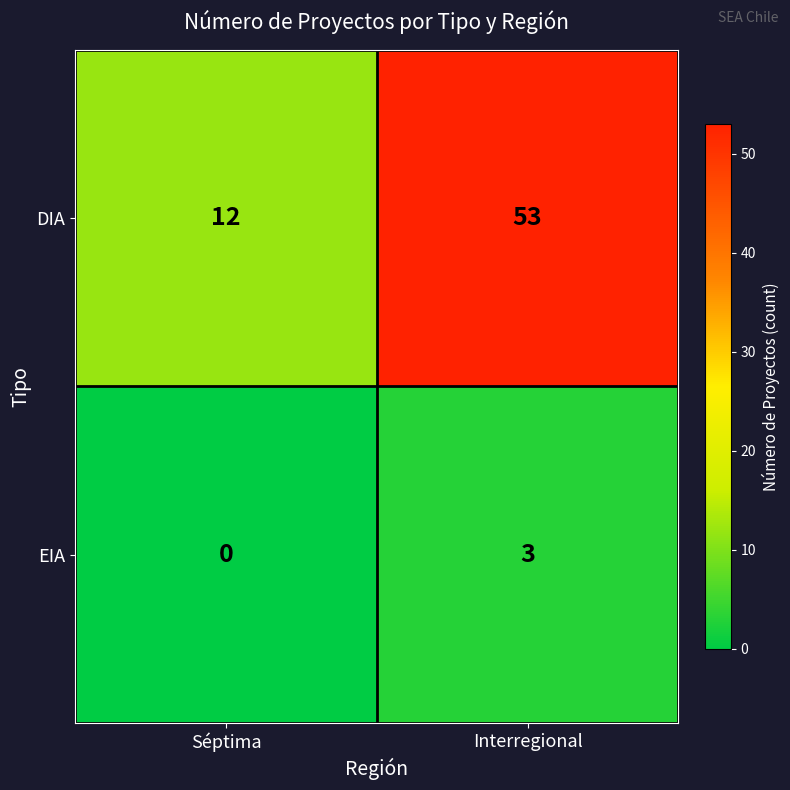

At which label is EIA closest to 1?

Séptima